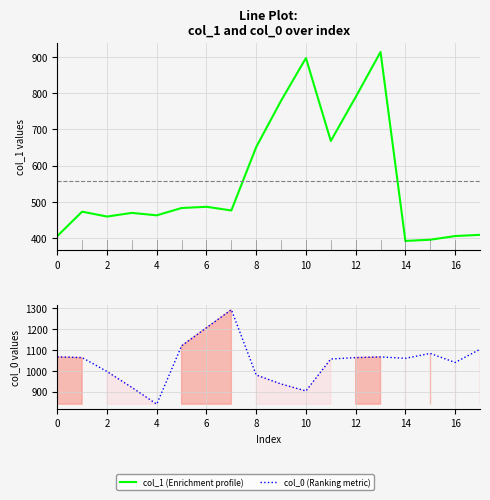

Reading left to right, list all the values displayed in this chart.

col_1 (Enrichment profile): 405.0	472.5	459.0	469.1	462.4	482.6	486.0	475.9	651.4	779.6	897.8	668.2	789.8	914.6	391.5	394.9	405.0	408.4
col_0 (Ranking metric): 1066.7	1063.3	996.7	920.0	840.0	1120.0	1206.7	1293.3	980.0	936.7	903.3	1056.7	1063.3	1066.7	1060.0	1083.3	1040.0	1103.3